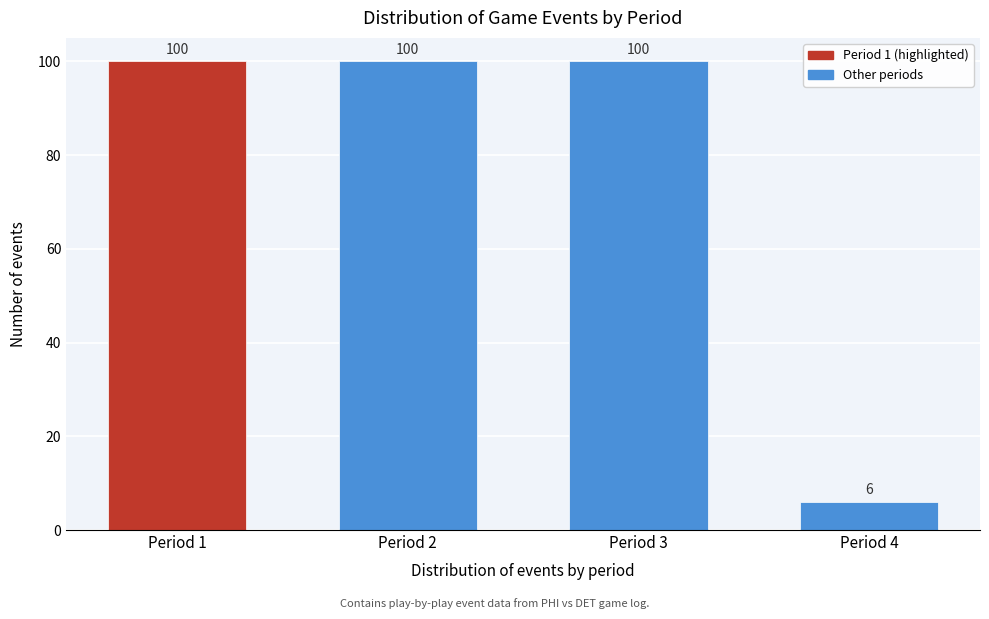

Reading right to left, what are all the values shown in this chart?

6	100	100	100